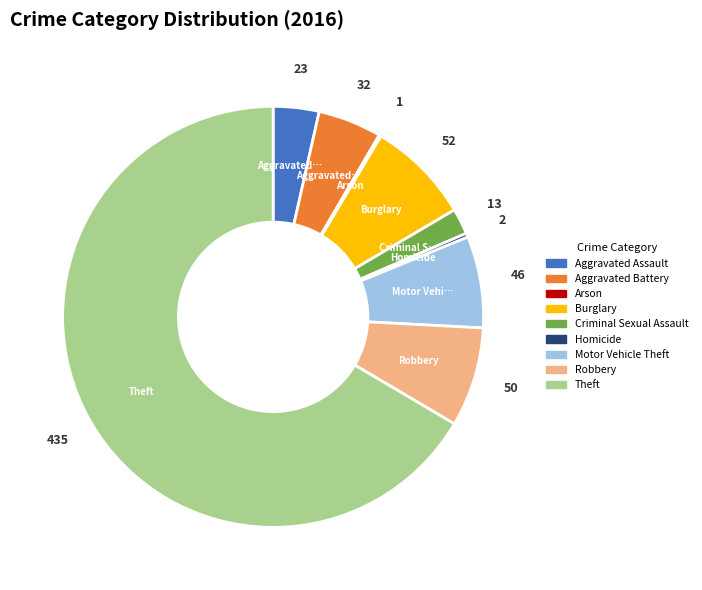

Is the sum of Robbery and Burglary greater than half?

No